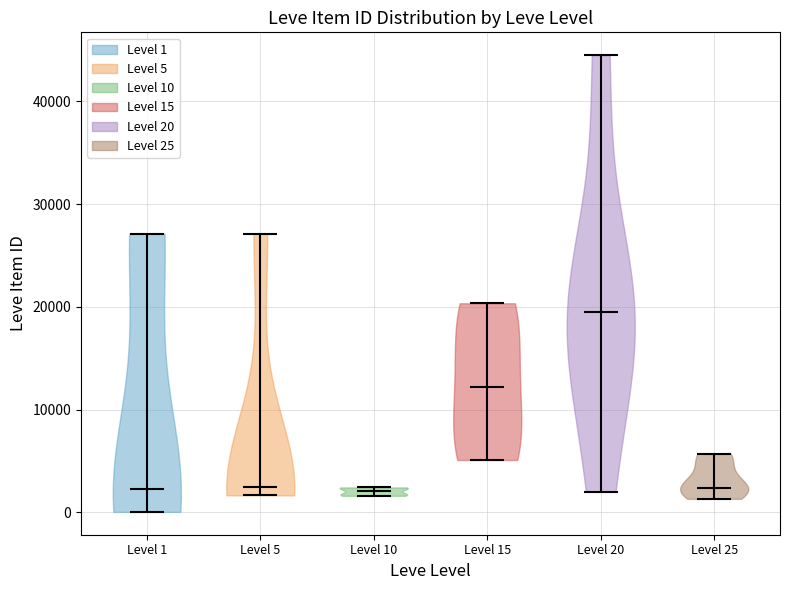

Reading left to right, read every violin against the y-axis: where its median line is, and the lowest and highest points it reaches. The values are not printed on the chart, so give them approximately, as read against the axis.

Level 1: median line 2000, lowest point 0, highest point 27000
Level 5: median line 2000, lowest point 2000, highest point 27000
Level 10: median line 2000, lowest point 2000, highest point 2000
Level 15: median line 12000, lowest point 5000, highest point 20000
Level 20: median line 20000, lowest point 2000, highest point 45000
Level 25: median line 2000, lowest point 1000, highest point 6000